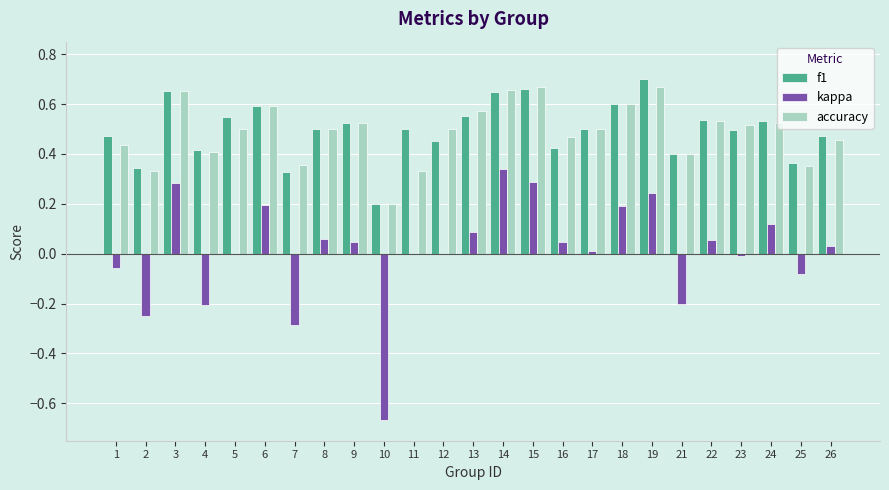

Between 10 and 23, which series saw the biggest shift?

kappa